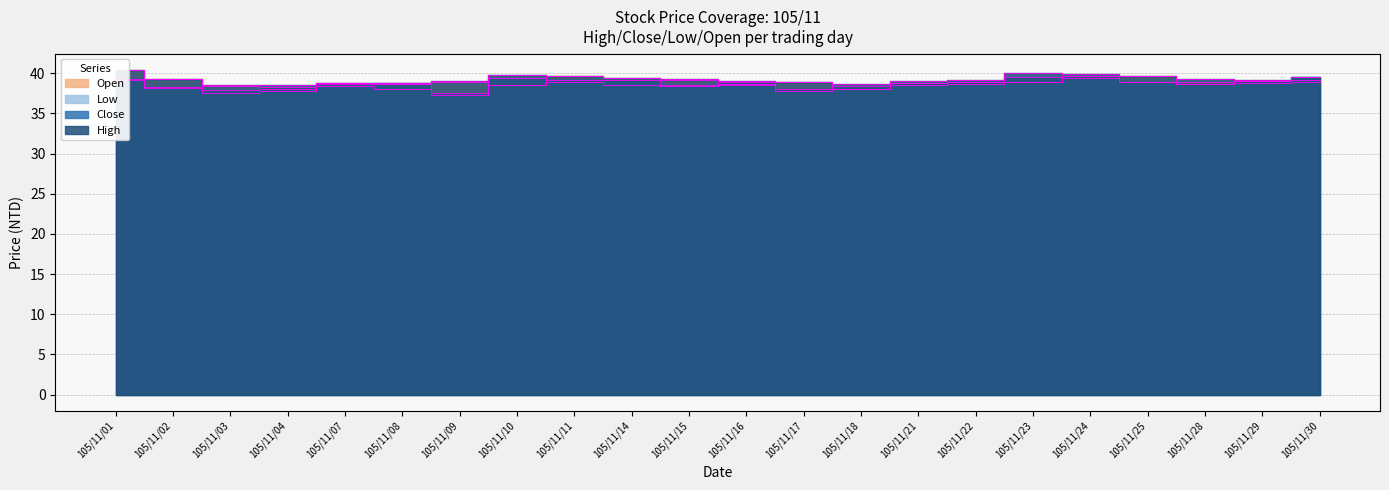

What is the value of the Open point at the 17th from the left?

39.0